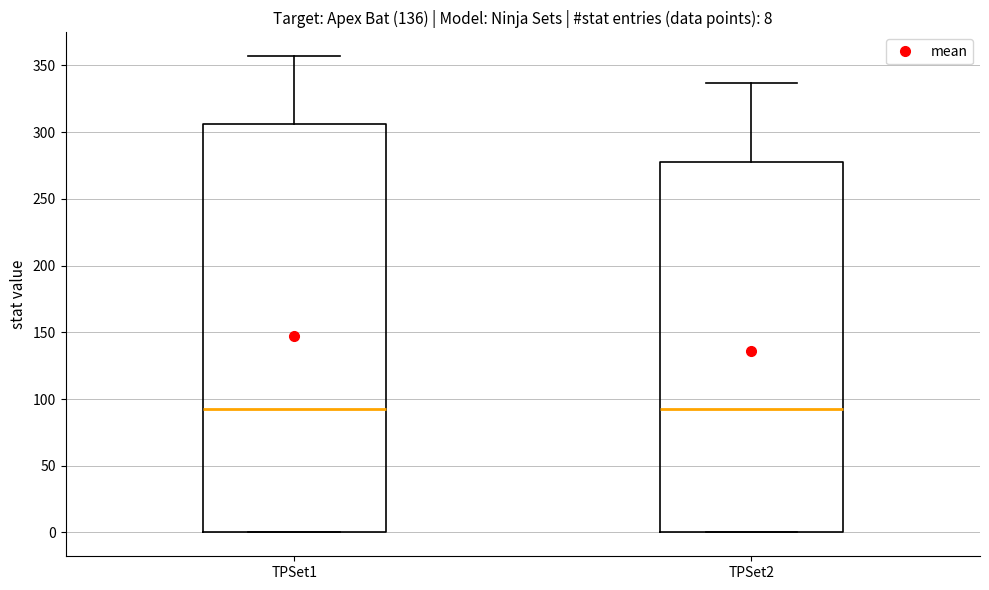

Which box is the tallest, from its lower edge to its upper edge?

TPSet1